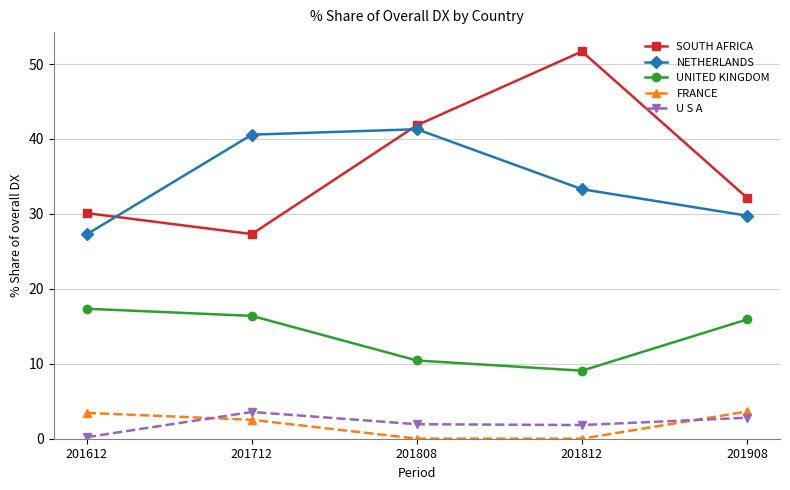

What are all the series names shown in the legend?

SOUTH AFRICA, NETHERLANDS, UNITED KINGDOM, FRANCE, U S A